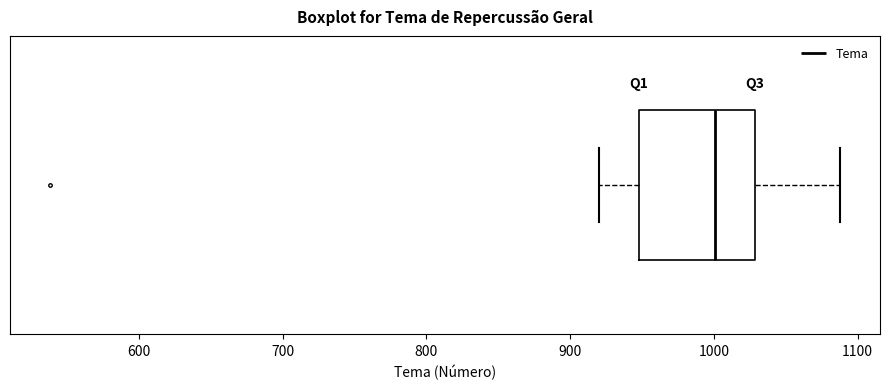

Read this box plot against the x-axis: the position of the median line, the range covered by the box, and the ends of both whiskers. The values are not printed on the chart, so give them approximately, as read against the axis.

median 1000, box 950 to 1030, whiskers 920 to 1090